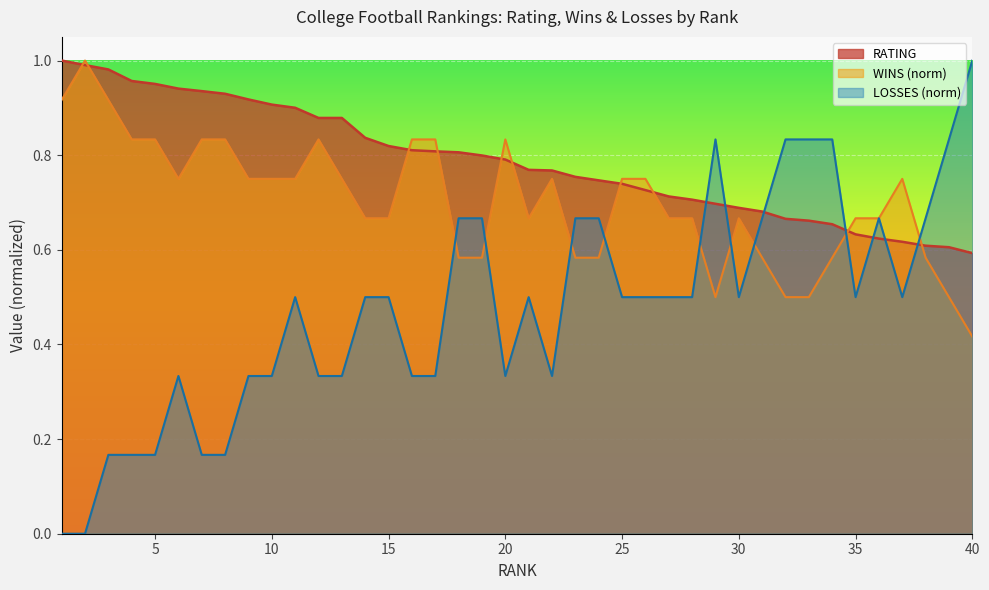

How many intersections are there between RATING and LOSSES (norm)?

7